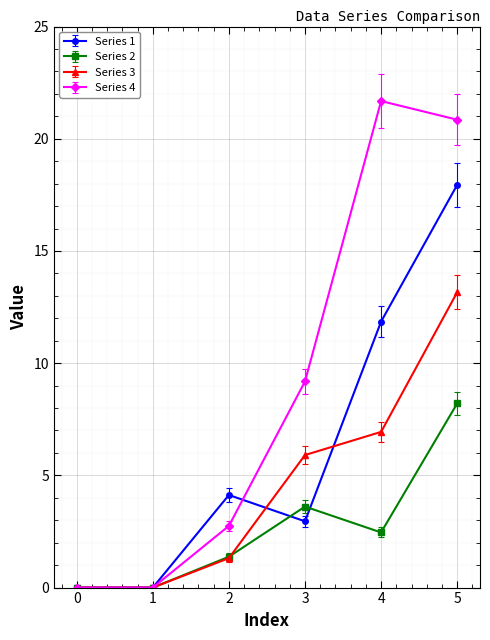

What is the total value across all series at 3?

21.7